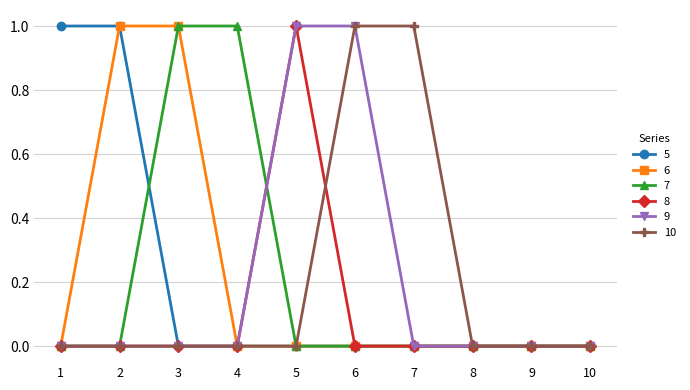

Is the value of 6 at 3 greater than the value of 7 at 10?

Yes